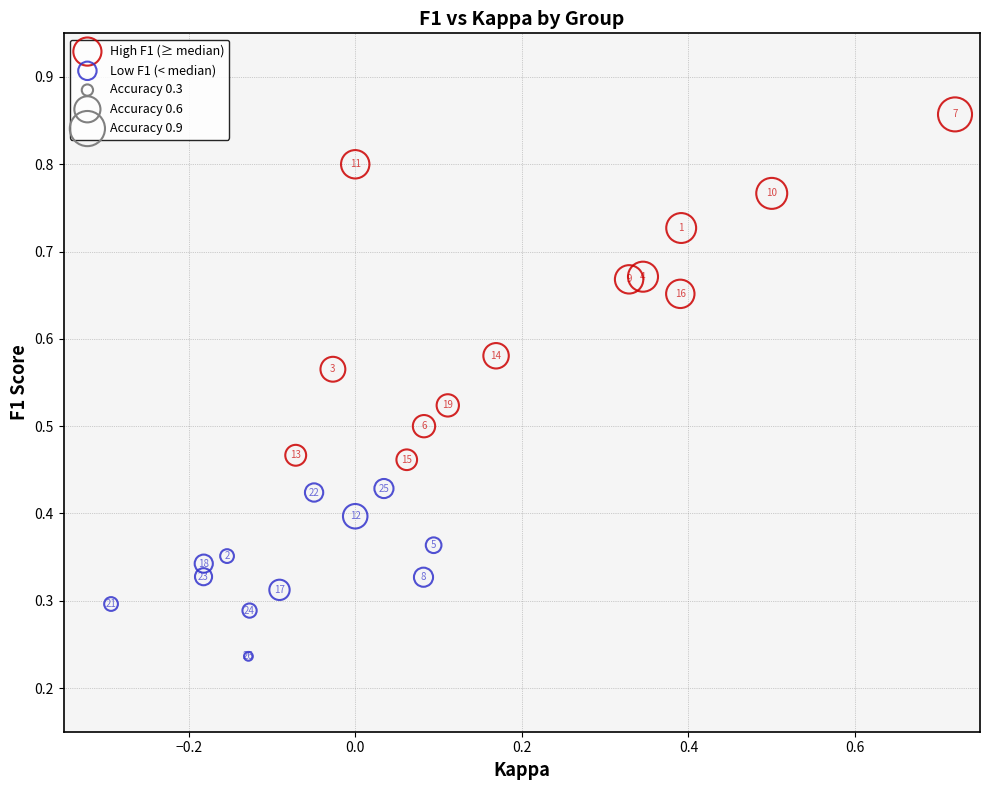

Which series contains the lowest Y value?

Low F1 (< median)